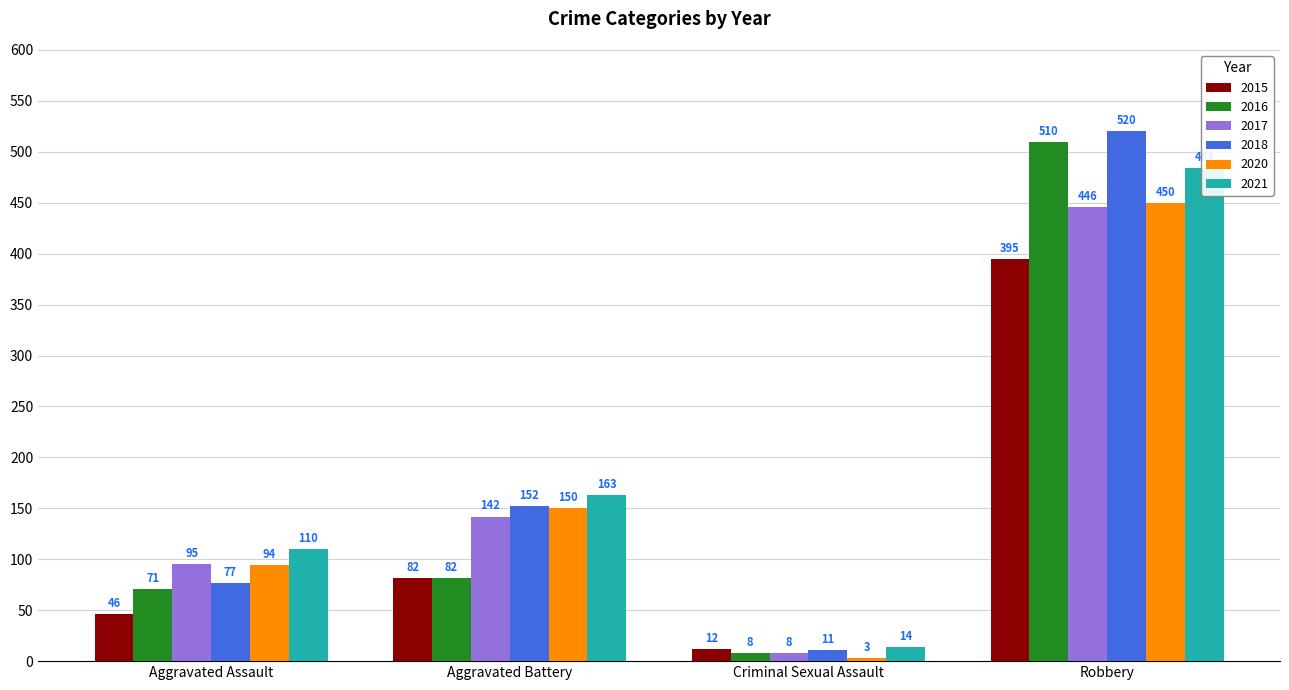

How many distinct data groups are displayed?

6